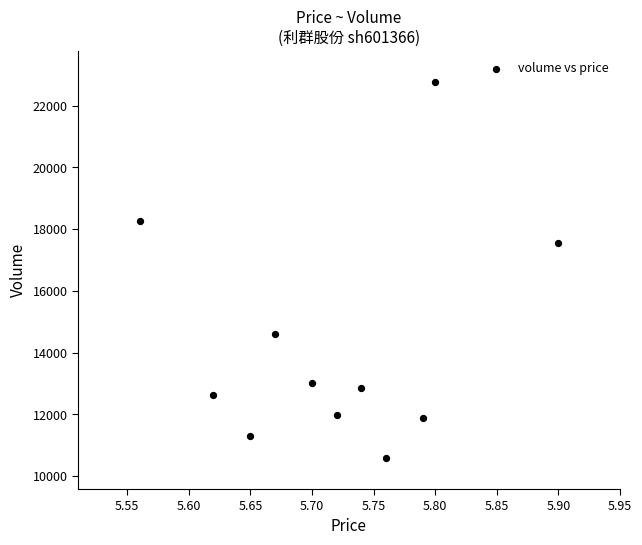

What is the range of Y values (max minus min)?

12190